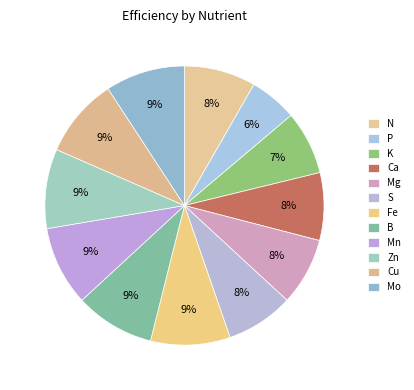

What is the smallest slice in the pie chart?

P